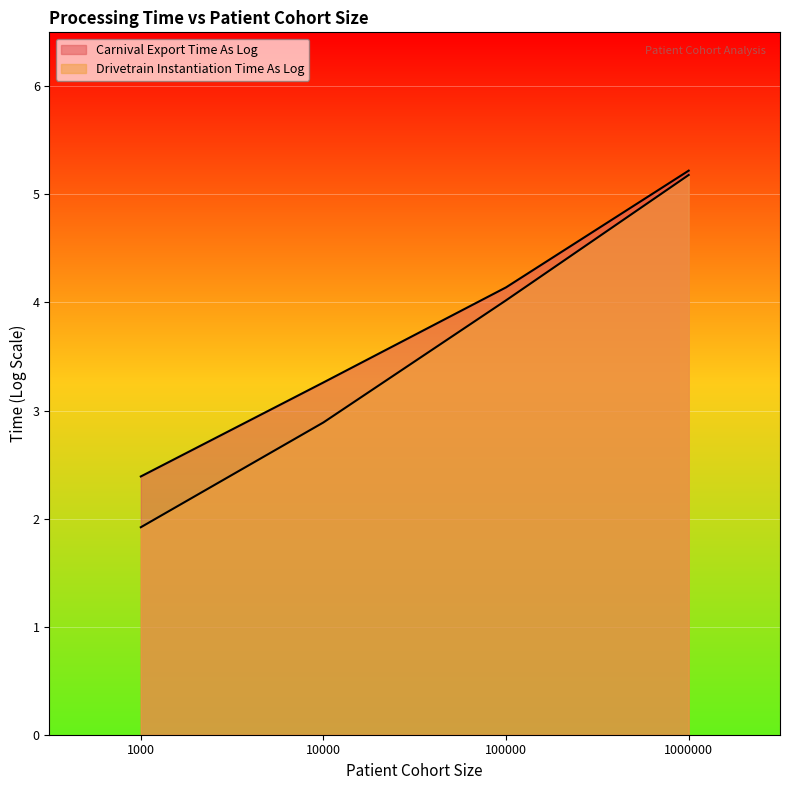

The Drivetrain Instantiation Time As Log series shows 2.9 at 10000. True or false?

True